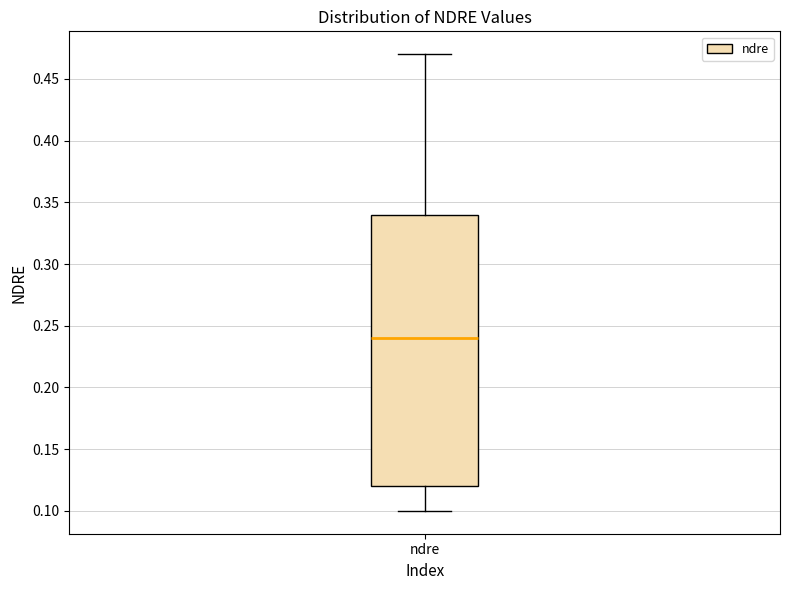

Read this box plot against the y-axis: the position of the median line, the range covered by the box, and the ends of both whiskers. The values are not printed on the chart, so give them approximately, as read against the axis.

median 0.24, box 0.12 to 0.34, whiskers 0.10 to 0.47